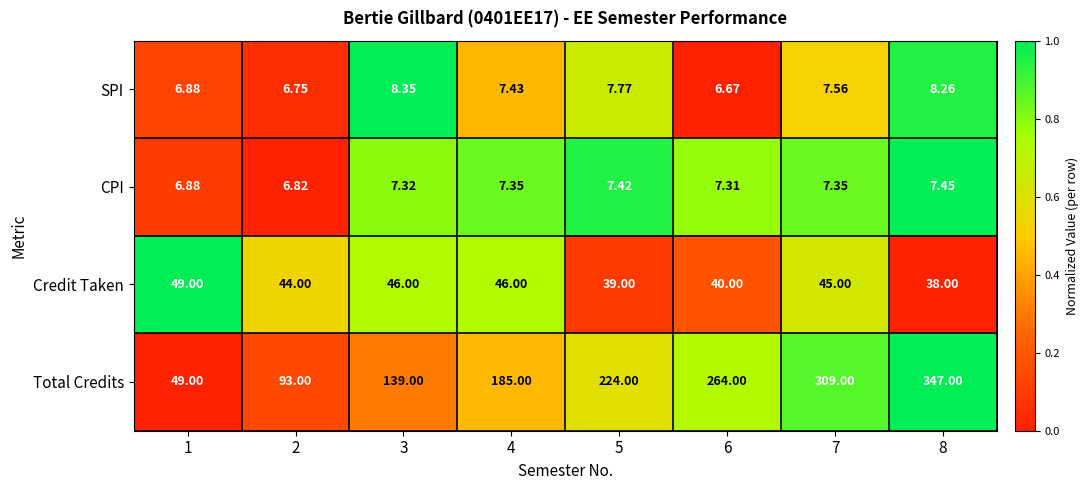

Which series changed the most between 3 and 7?

Total Credits